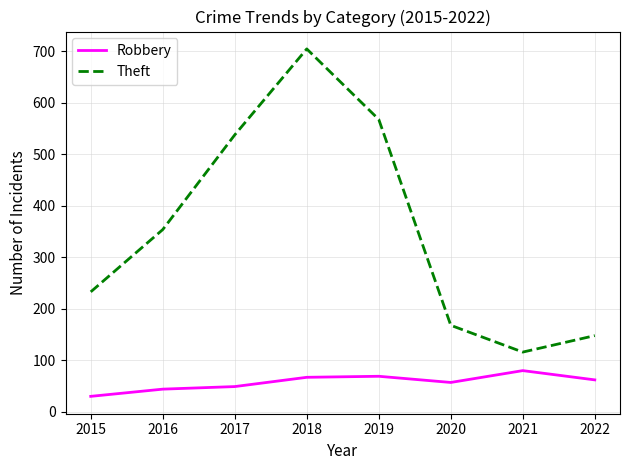

True or false: Robbery and Theft cross at least once.

False